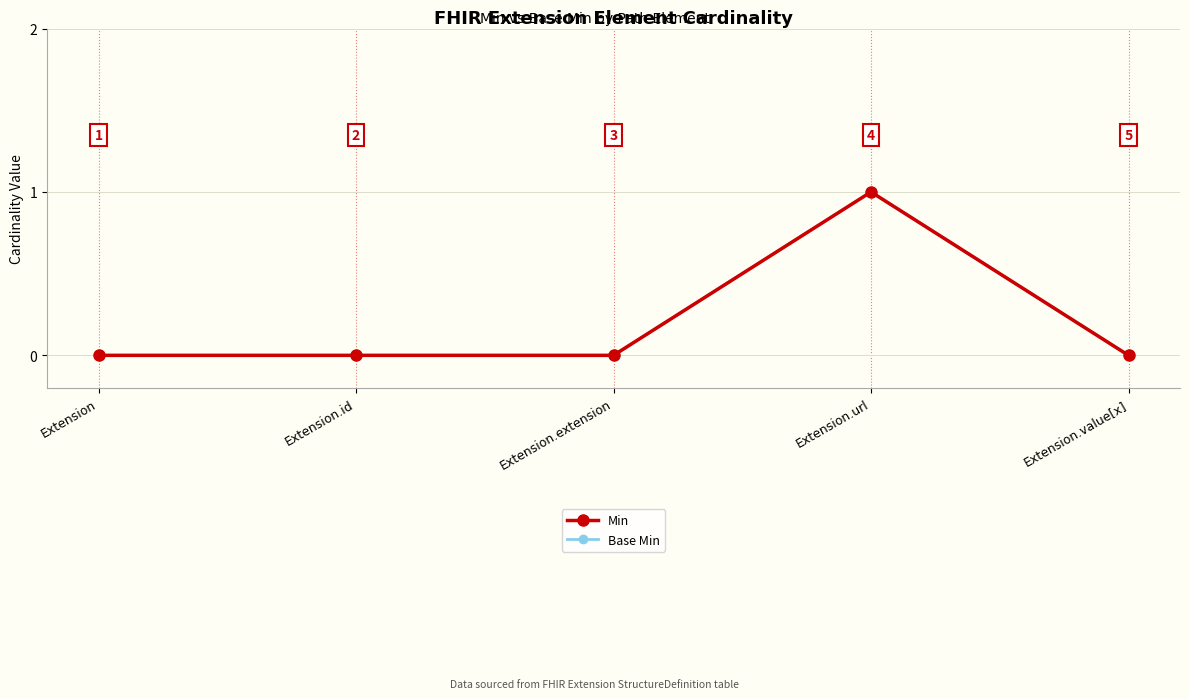

Is this an area chart (filled region under the line)?

No